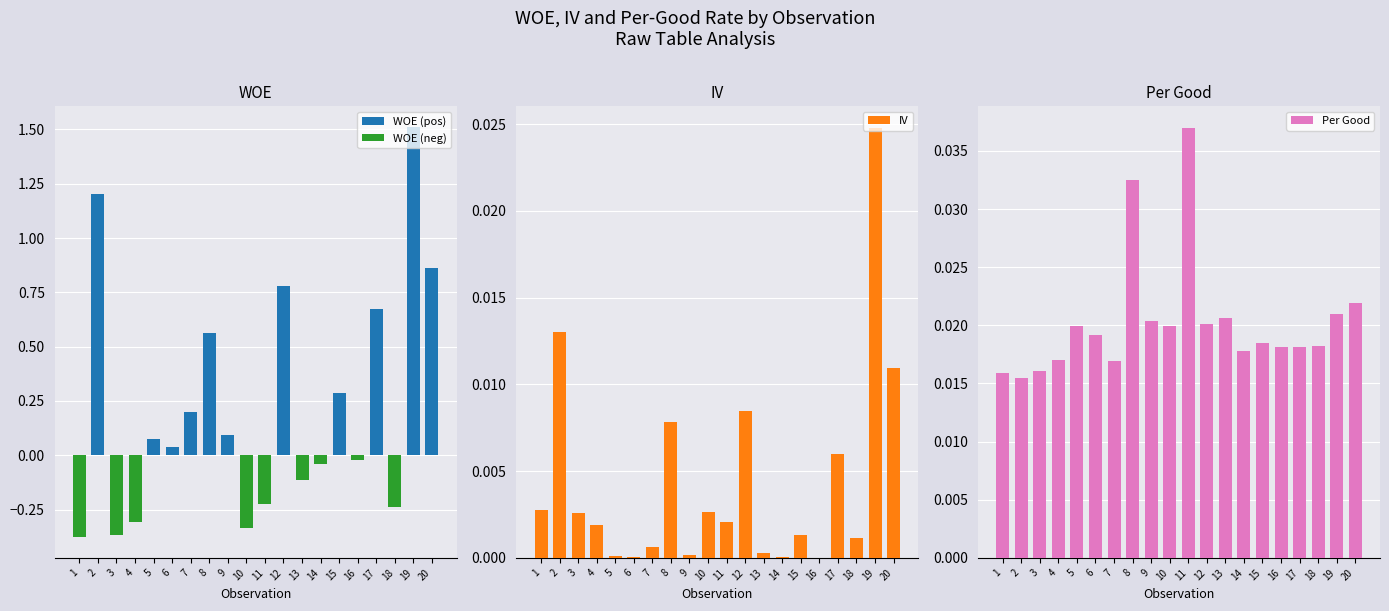

Reading left to right, list all the values displayed in this chart.

WOE (pos): 0.0	1.2	0.0	0.0	0.1	0.0	0.2	0.6	0.1	0.0	0.0	0.8	0.0	0.0	0.3	0.0	0.7	0.0	1.5	0.9
WOE (neg): -0.4	0.0	-0.4	-0.3	0.0	0.0	0.0	0.0	0.0	-0.3	-0.2	0.0	-0.1	-0.0	0.0	-0.0	0.0	-0.2	0.0	0.0
IV: 0.0	0.0	0.0	0.0	0.0	0.0	0.0	0.0	0.0	0.0	0.0	0.0	0.0	0.0	0.0	0.0	0.0	0.0	0.0	0.0
Per Good: 0.0	0.0	0.0	0.0	0.0	0.0	0.0	0.0	0.0	0.0	0.0	0.0	0.0	0.0	0.0	0.0	0.0	0.0	0.0	0.0